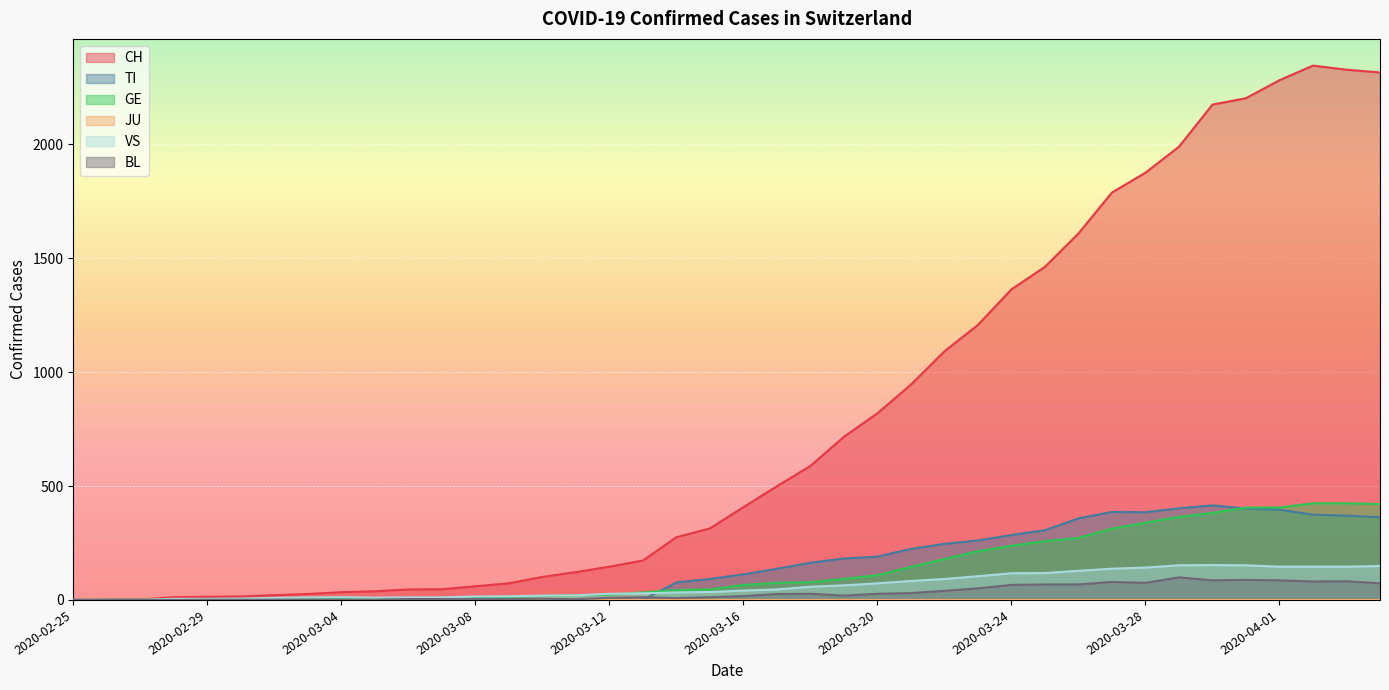

How many times do GE and VS cross each other?

2